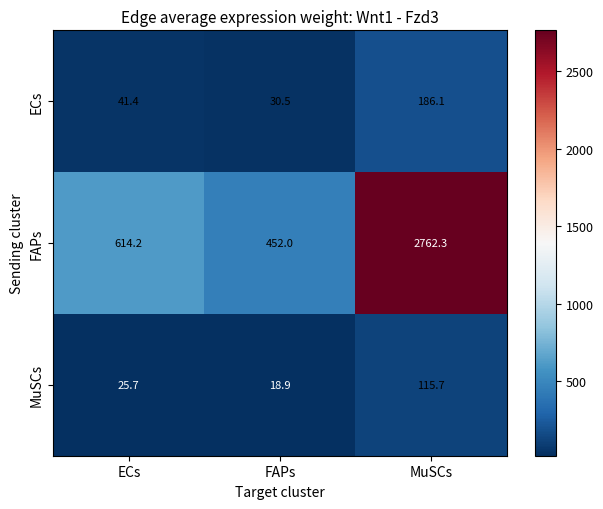

Between ECs and MuSCs, which series saw the biggest shift?

FAPs